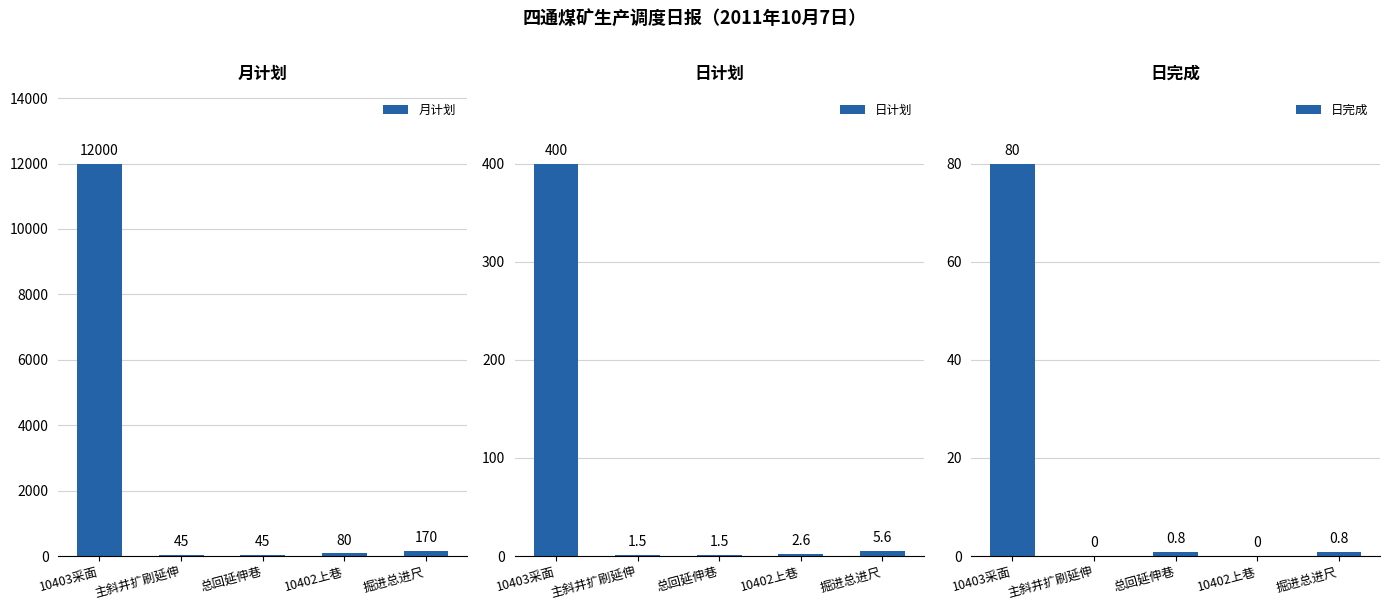

What is the difference between the maximum and minimum values in the 日计划 series?

398.5